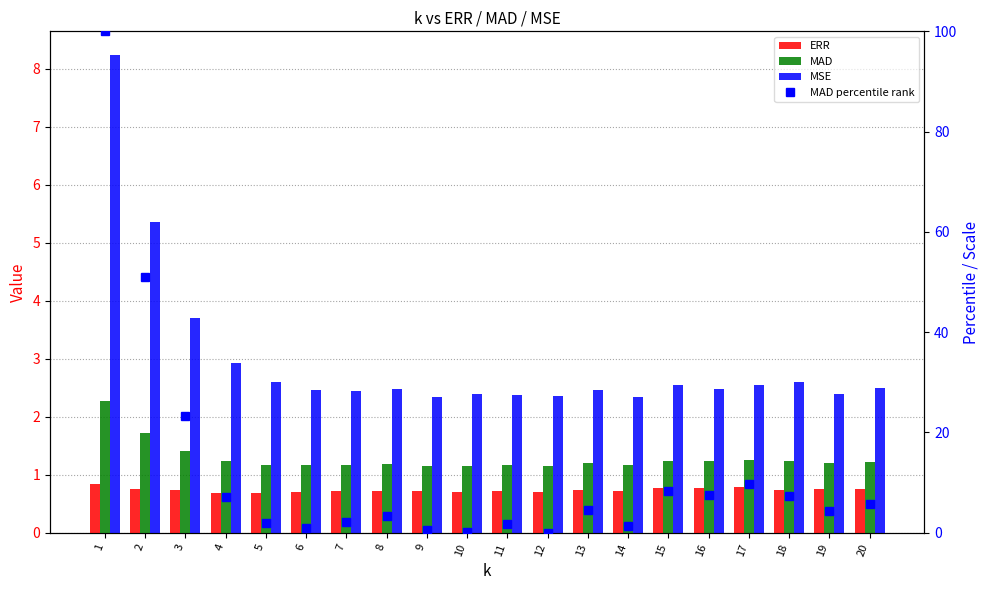

At which category is the sum across all series the highest?

1